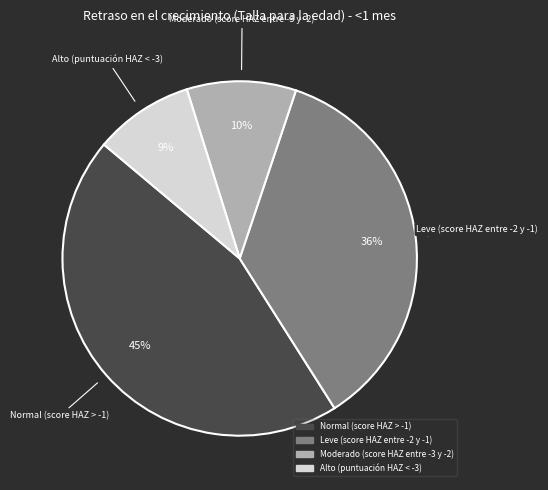

What is the smallest slice in the pie chart?

Alto (puntuación HAZ < -3)